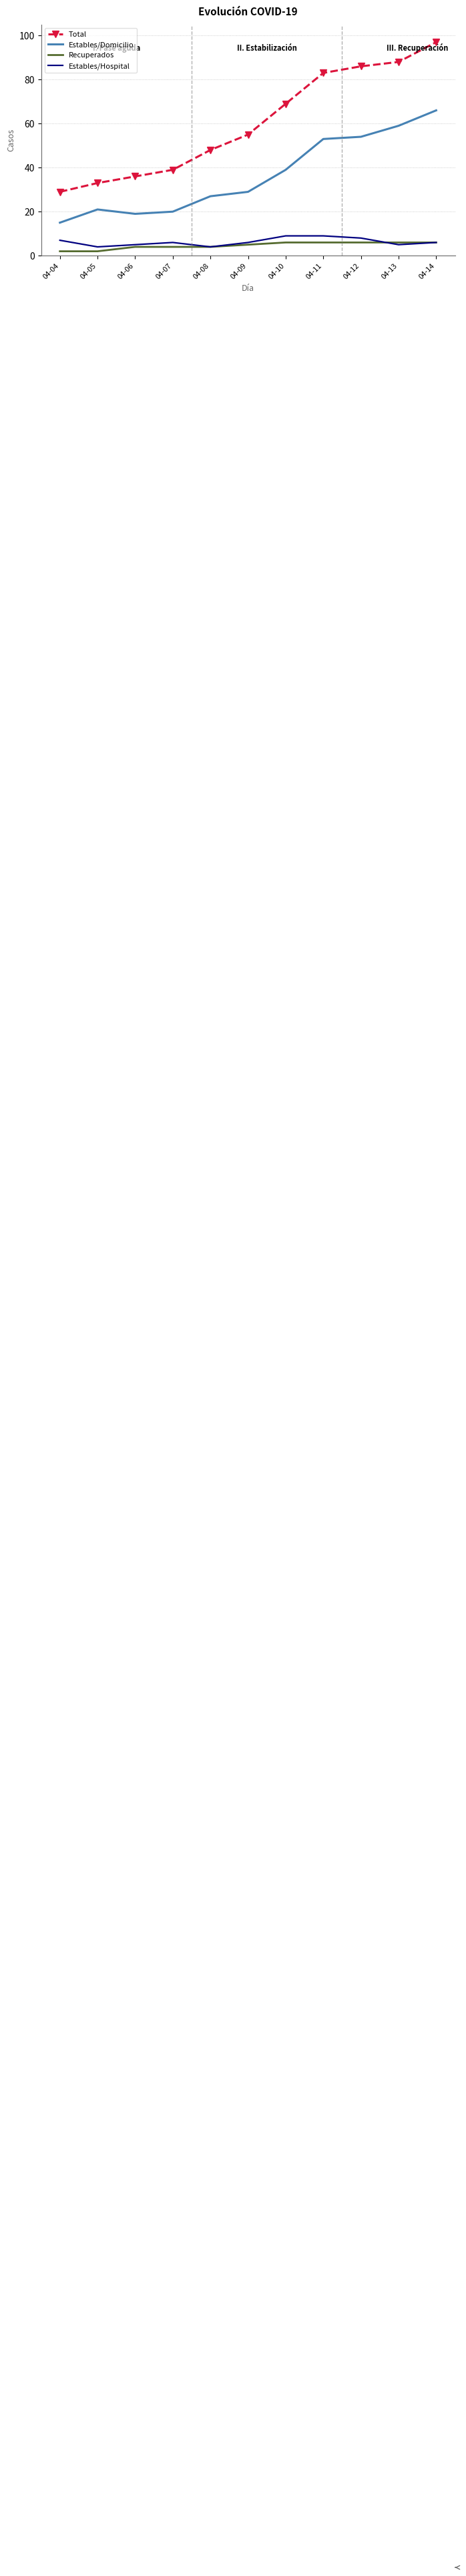

The value of Total at 04-08 is 63. True or false?

False